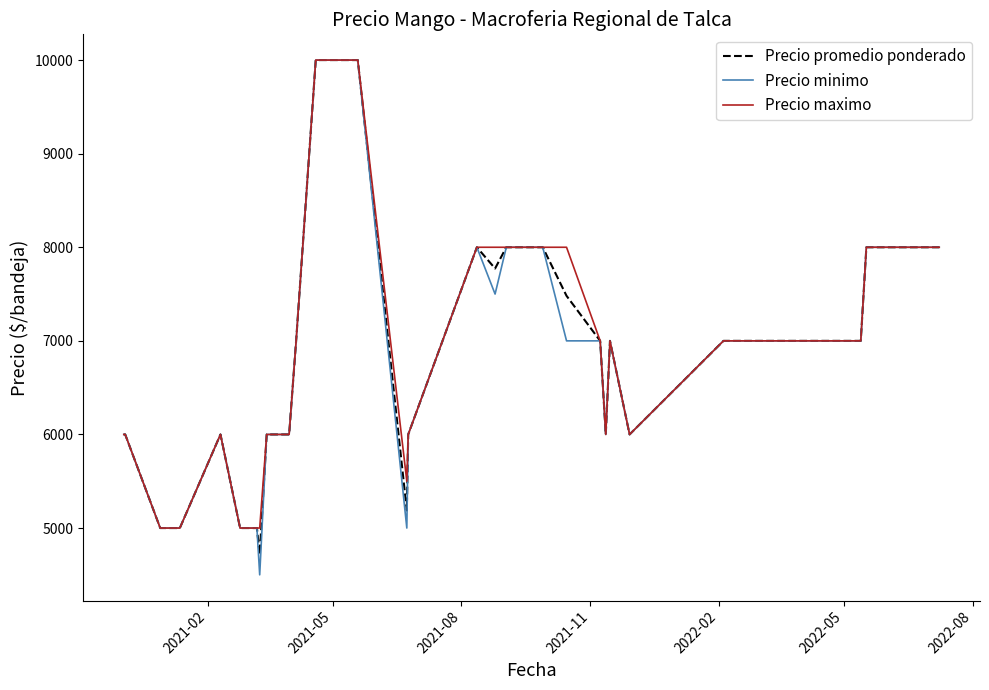

Which series has the widest spread of values?

Precio minimo